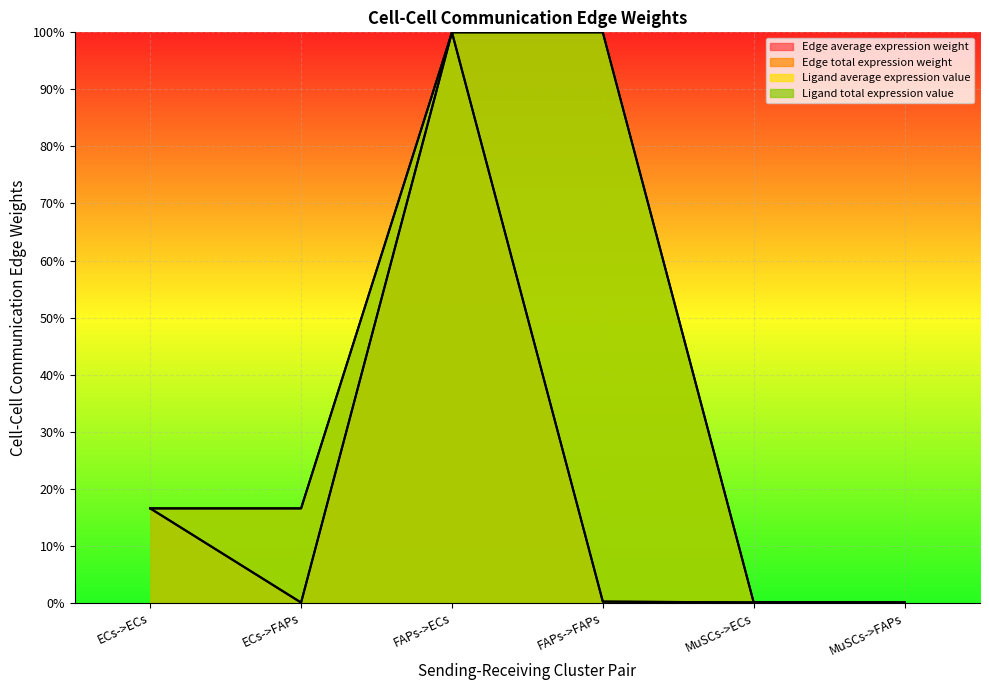

Which category has the lowest value across all series?

MuSCs->FAPs